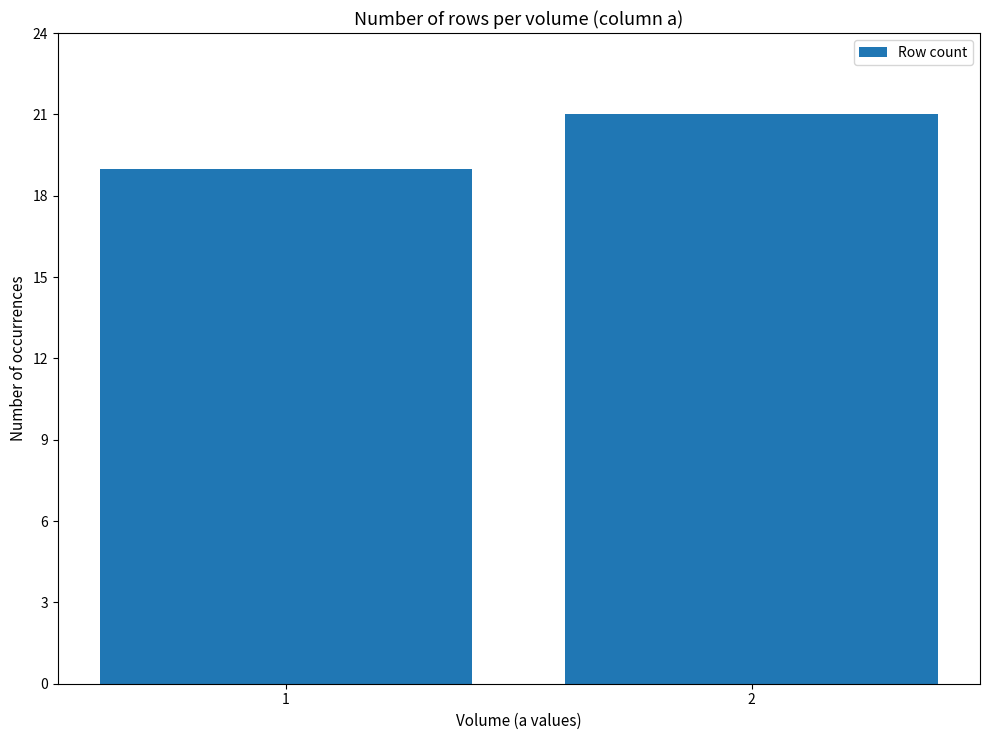

Approximately how many times larger is the value at 2 compared to 1?

1.1